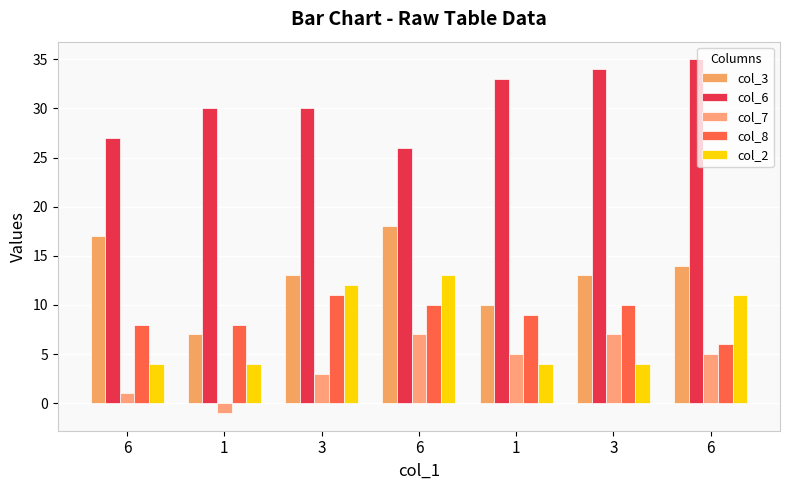

Which has a higher value, 1 or 1?

1